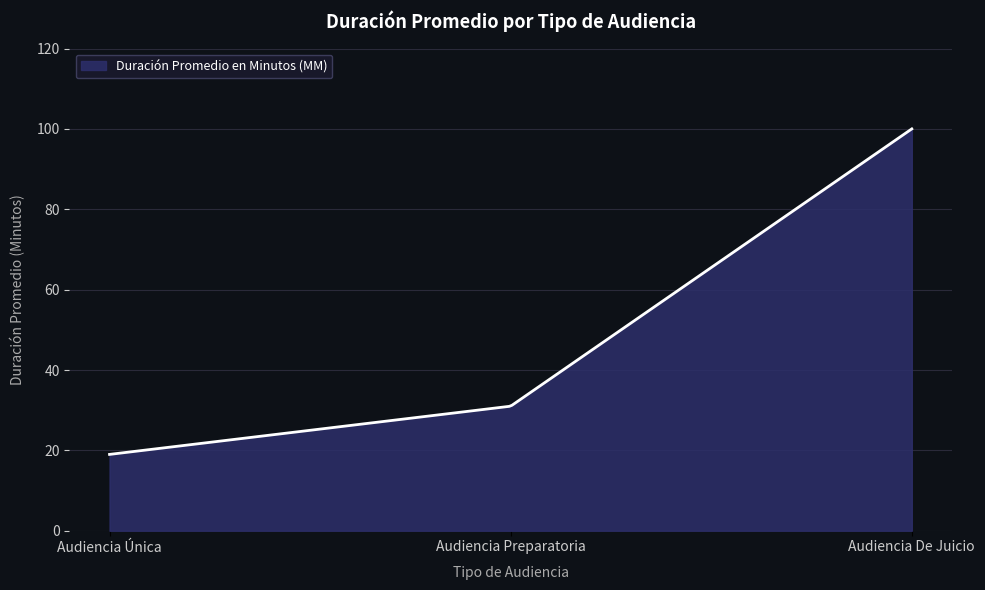

What is the smallest value displayed?

19.0